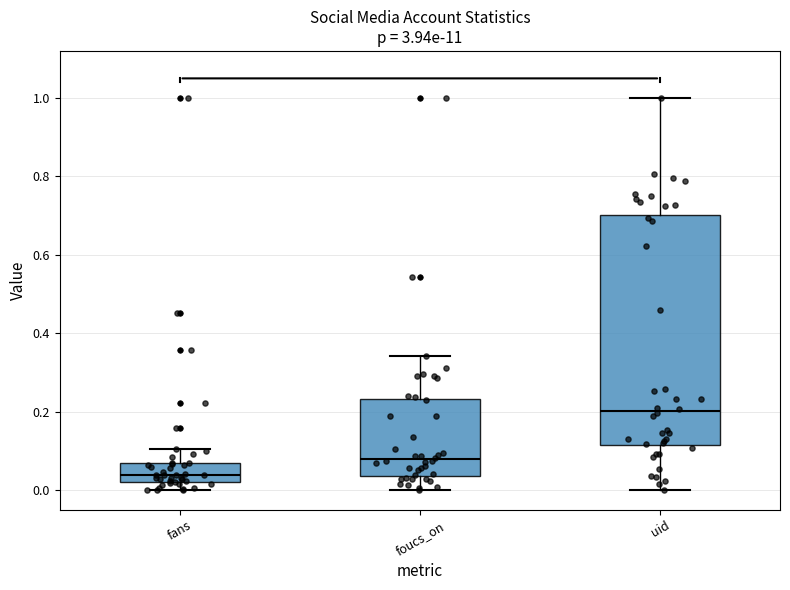

Reading left to right, transcribe this box plot: for each box, give where its median line is, the range the box spans, and where its two whiskers end, as read against the y-axis. The values are not printed on the chart, so give them approximately, as read against the axis.

fans: median 0.04, box 0.02 to 0.06, whiskers 0.00 to 0.10
foucs_on: median 0.08, box 0.04 to 0.24, whiskers 0.00 to 0.34
uid: median 0.20, box 0.12 to 0.70, whiskers 0.00 to 1.00